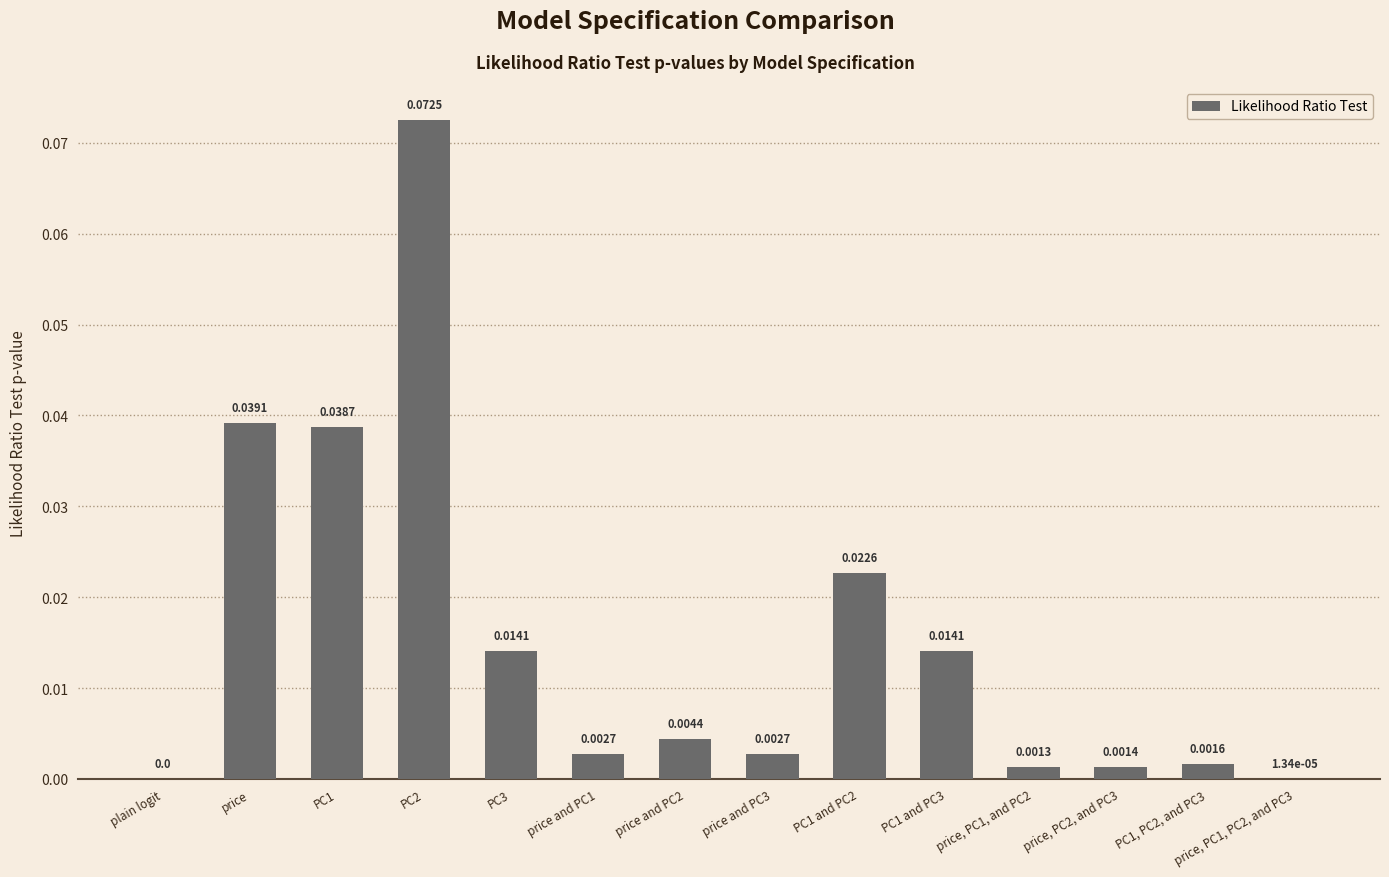

The chart shows a value of 0.1 at PC1. True or false?

False